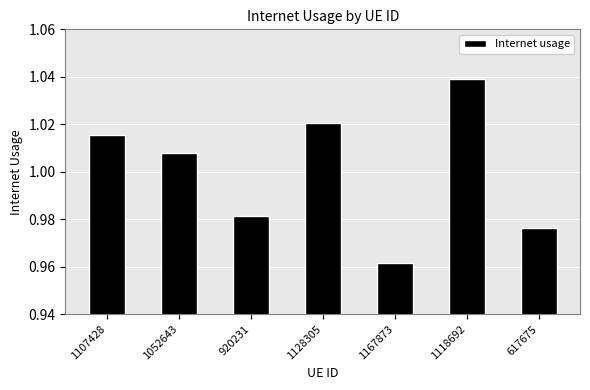

Where does the data first go above 1?

1107428